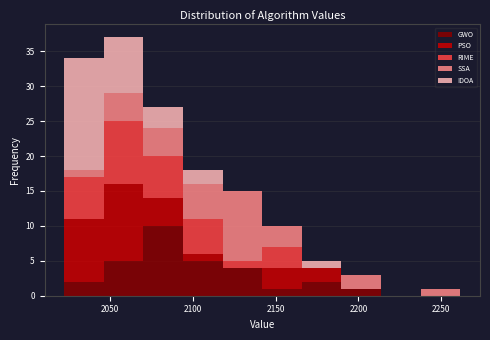

Reading left to right, list every stacked bar in this chart as the range it spans on the x-axis followed by its total height. Neither the bar edges nor the heights are printed on the chart, so give them approximately, as read against the axes.

2020 to 2045: 34
2045 to 2070: 37
2070 to 2095: 27
2095 to 2120: 18
2120 to 2140: 15
2140 to 2165: 10
2165 to 2190: 5
2190 to 2215: 3
2215 to 2240: 0
2240 to 2260: 1